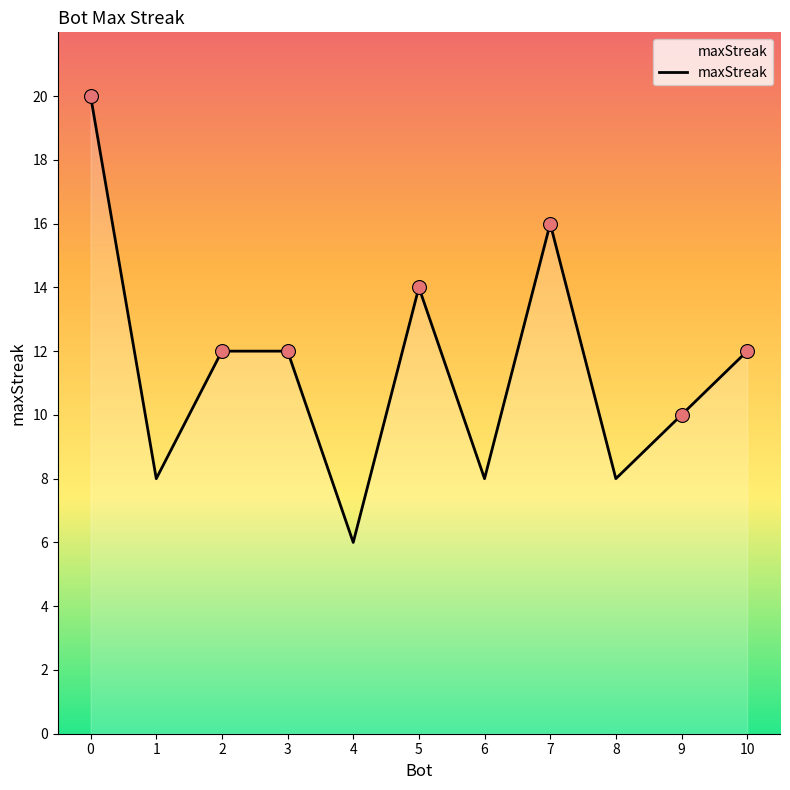

Approximately how many times larger is the value at 4 compared to 3?

0.5